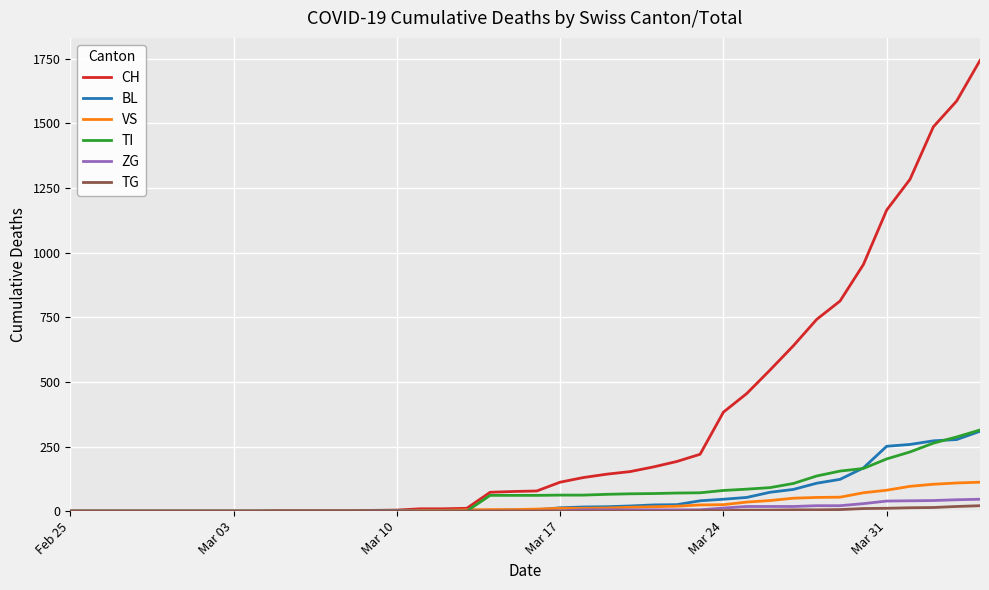

What is the maximum value shown in the chart?

1744